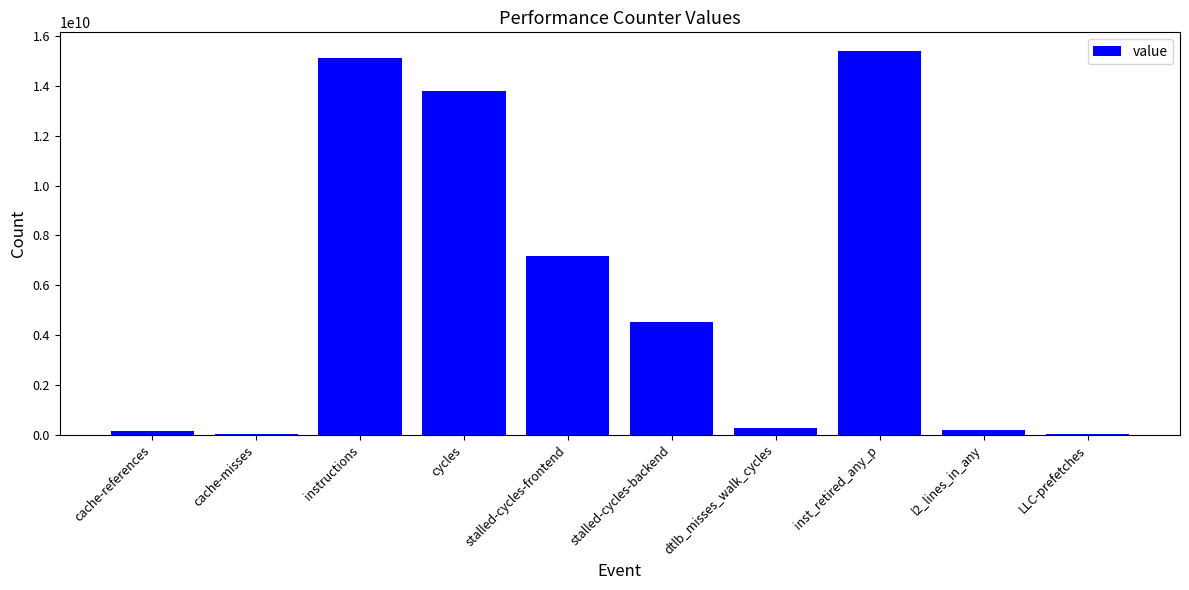

The value at dtlb_misses_walk_cycles is 283526034. True or false?

True